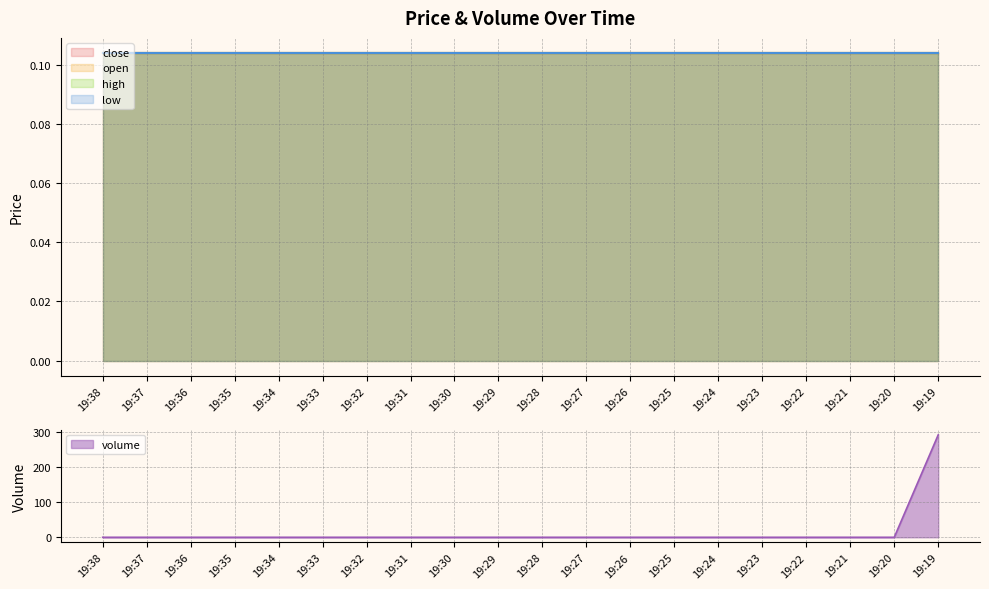

Is it true that high equals 0.0 at 19:31?

False